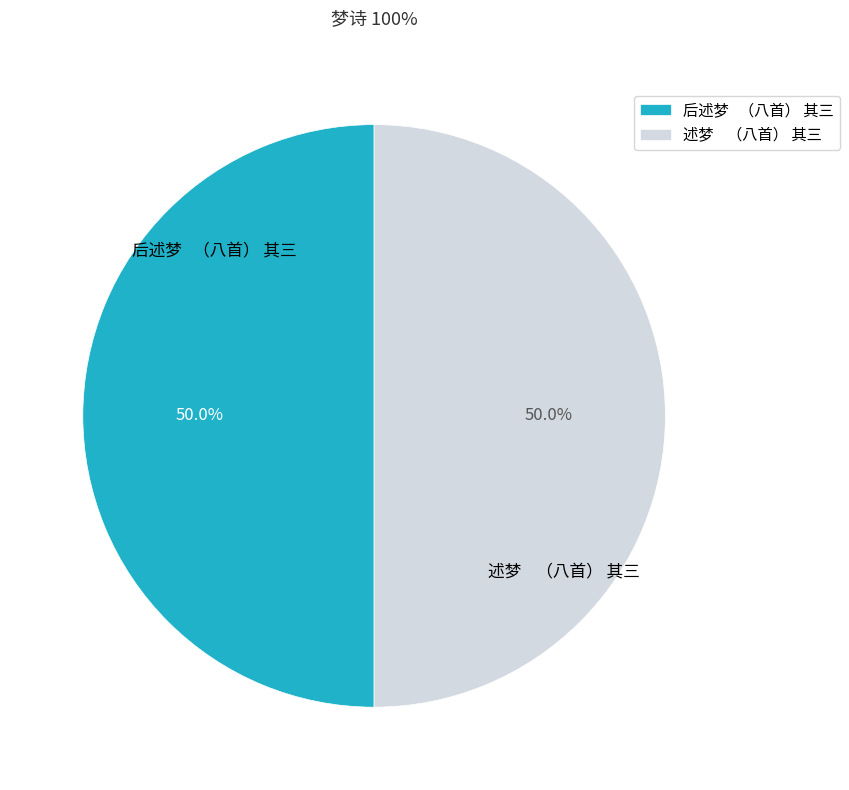

How many segments does this pie chart have?

2